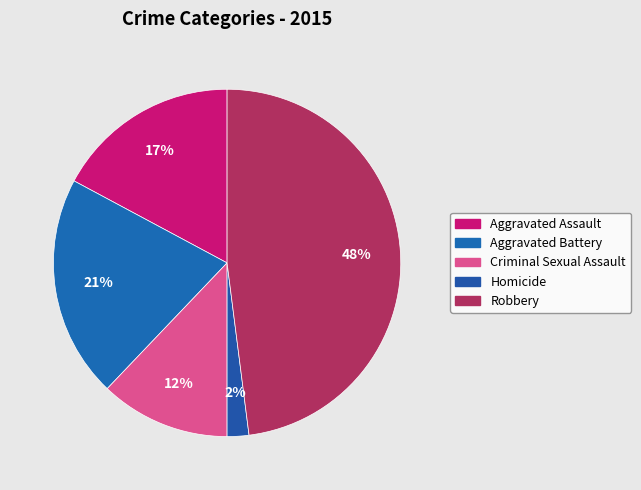

To the nearest percent, what is the difference between the largest and smallest slice percentages?

46%